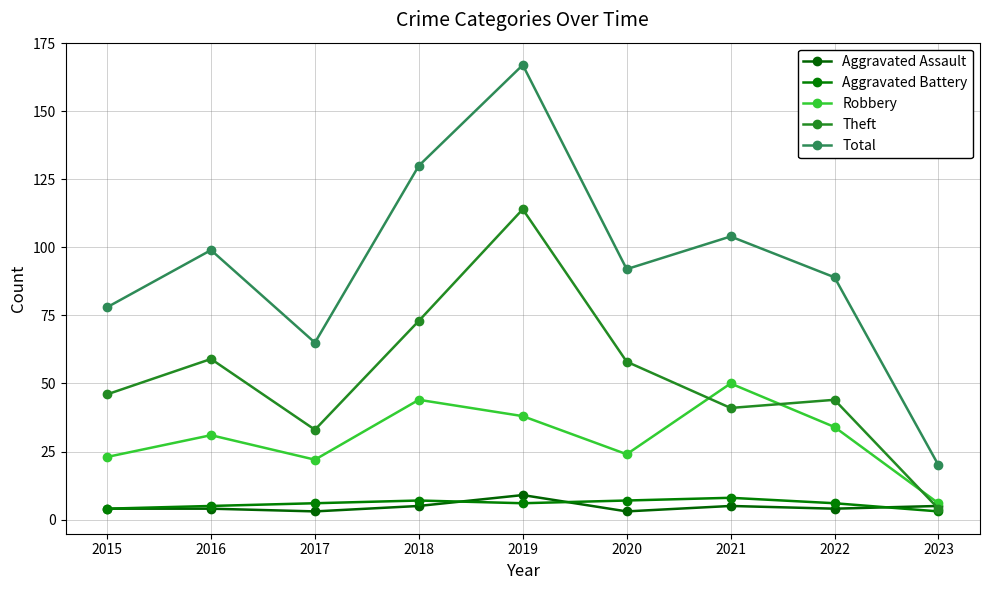

Reading left to right, what are all the values shown in this chart?

Aggravated Assault: 4	4	3	5	9	3	5	4	5
Aggravated Battery: 4	5	6	7	6	7	8	6	3
Robbery: 23	31	22	44	38	24	50	34	6
Theft: 46	59	33	73	114	58	41	44	4
Total: 78	99	65	130	167	92	104	89	20